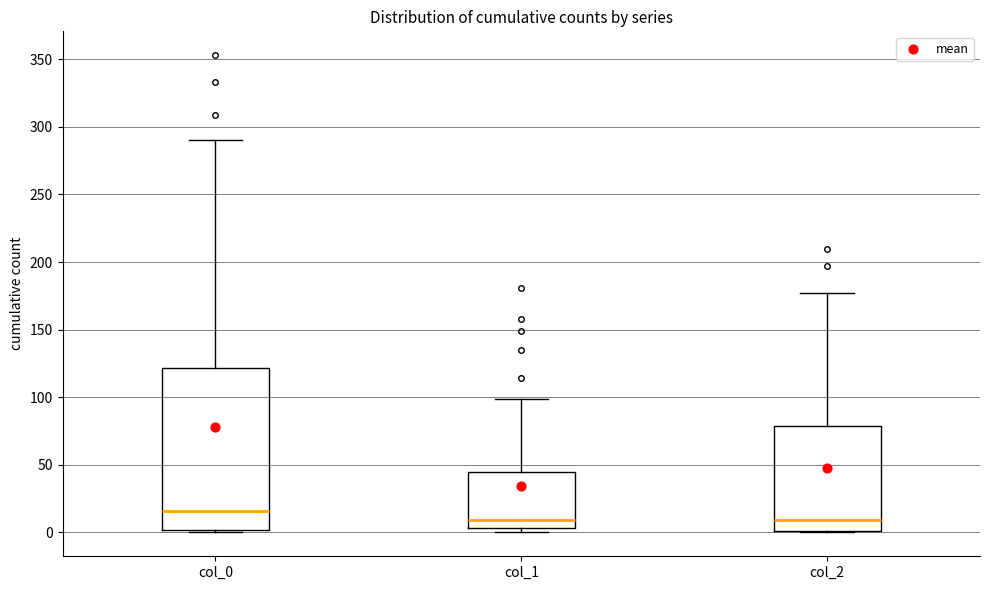

Which box is the tallest, from its lower edge to its upper edge?

col_0